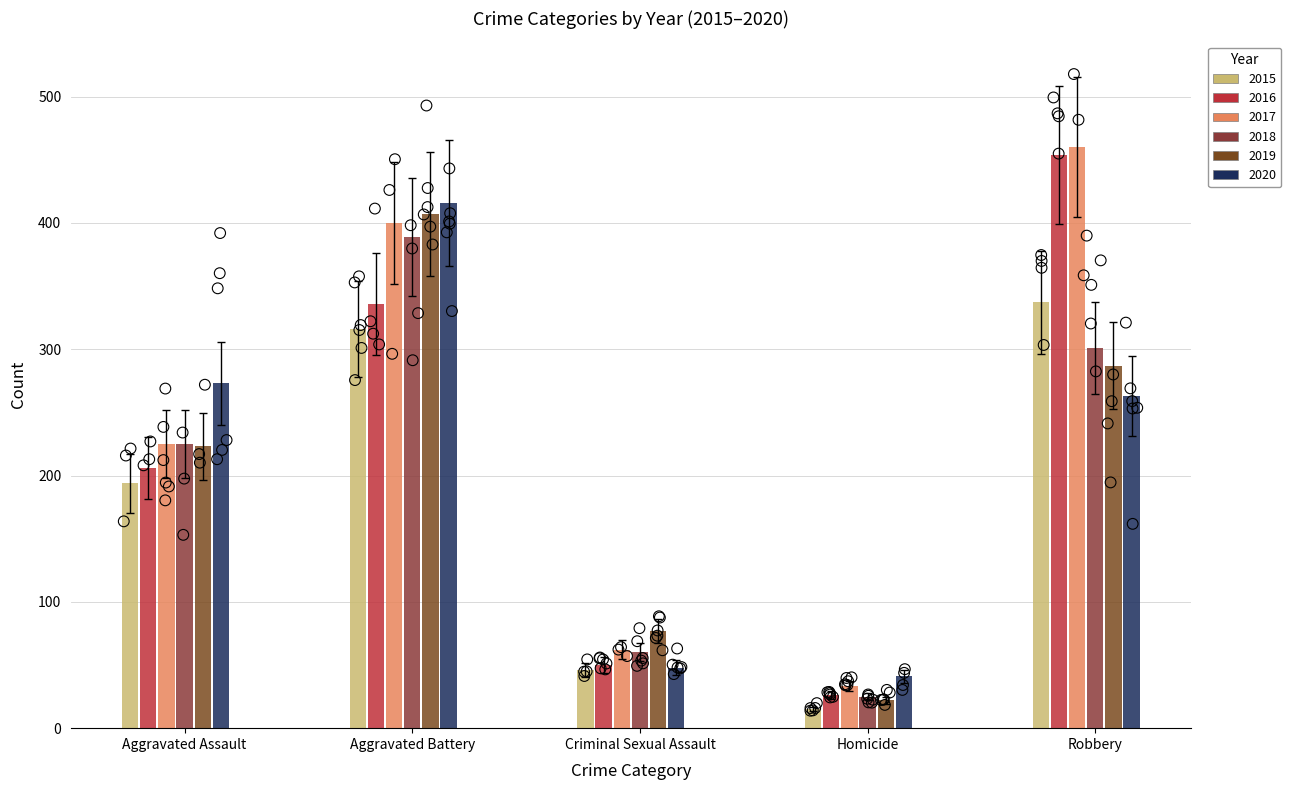

Is the value of 2016 at Robbery greater than the value of 2020 at Homicide?

Yes